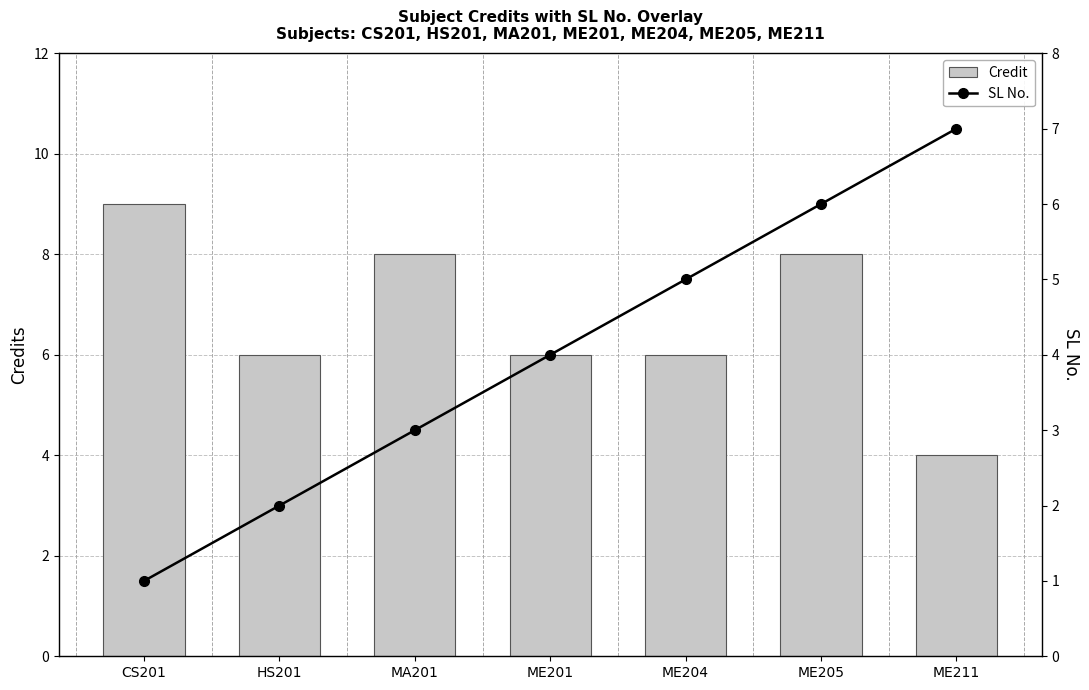

At which label is SL No. closest to 4?

ME201